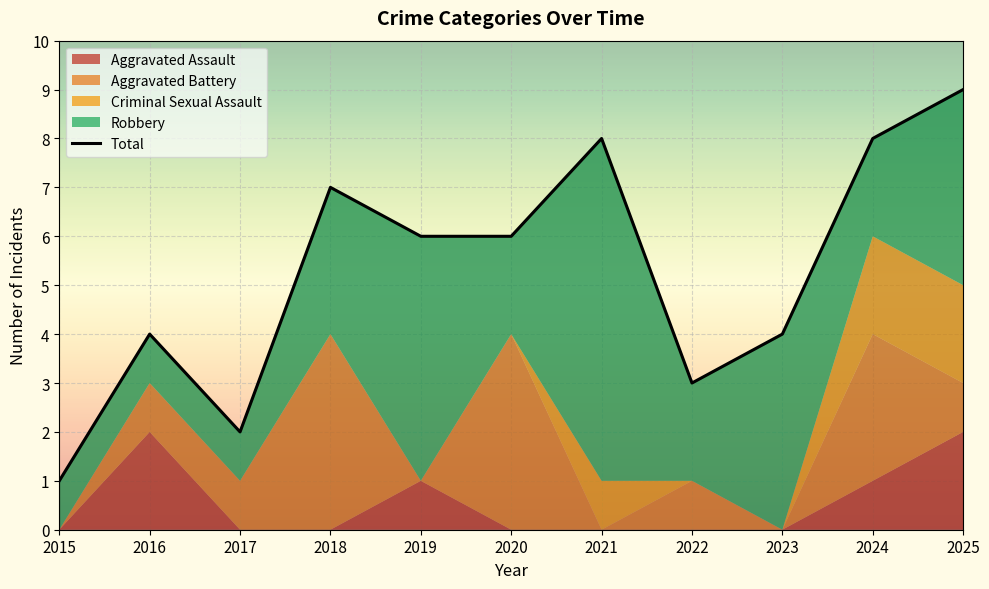

Reading left to right, list all the values displayed in this chart.

1	4	2	7	6	6	8	3	4	8	9